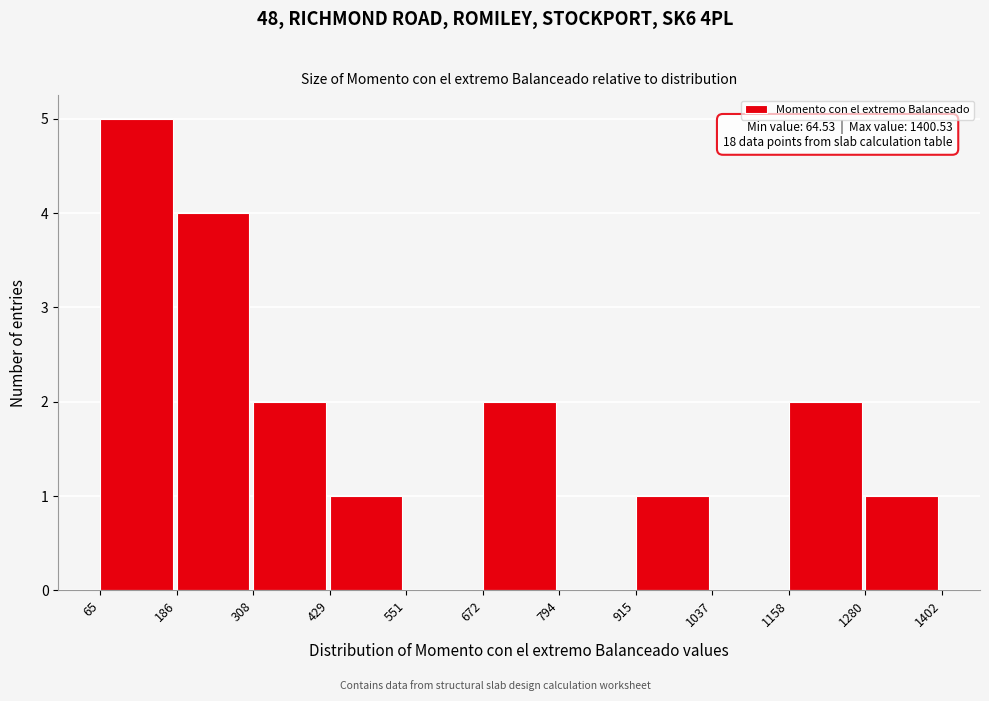

Over which range of the x-axis is the bar tallest?

65 to 186